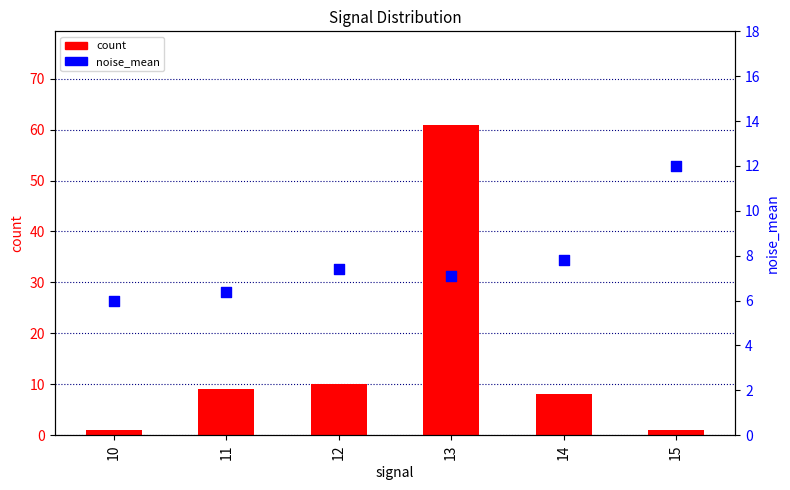

Is the value of count at 13 greater than the value of noise_mean at 15?

Yes